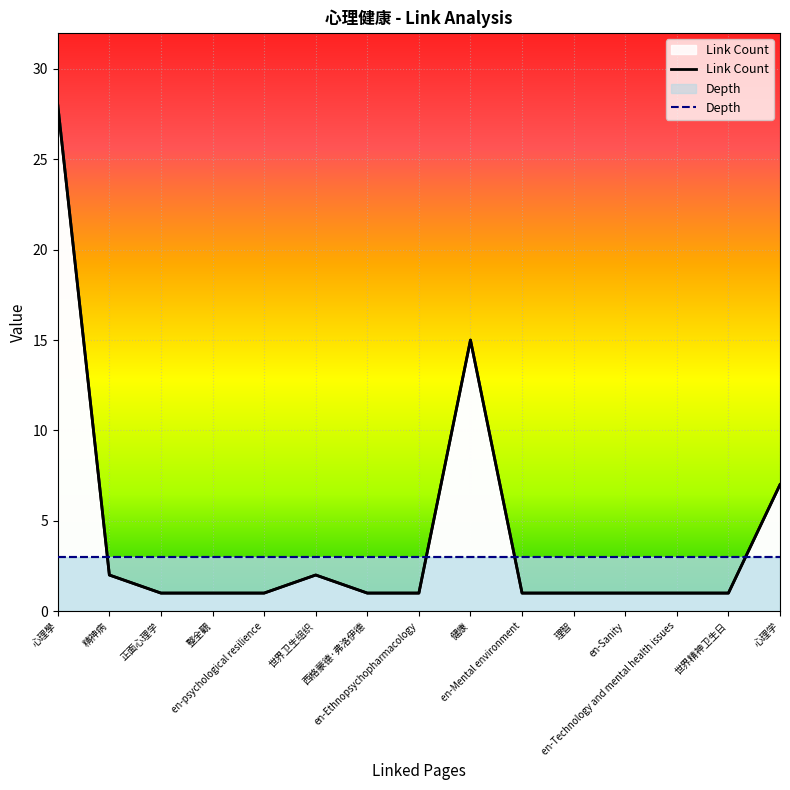

At which category does Link Count reach its first local peak?

世界卫生组织